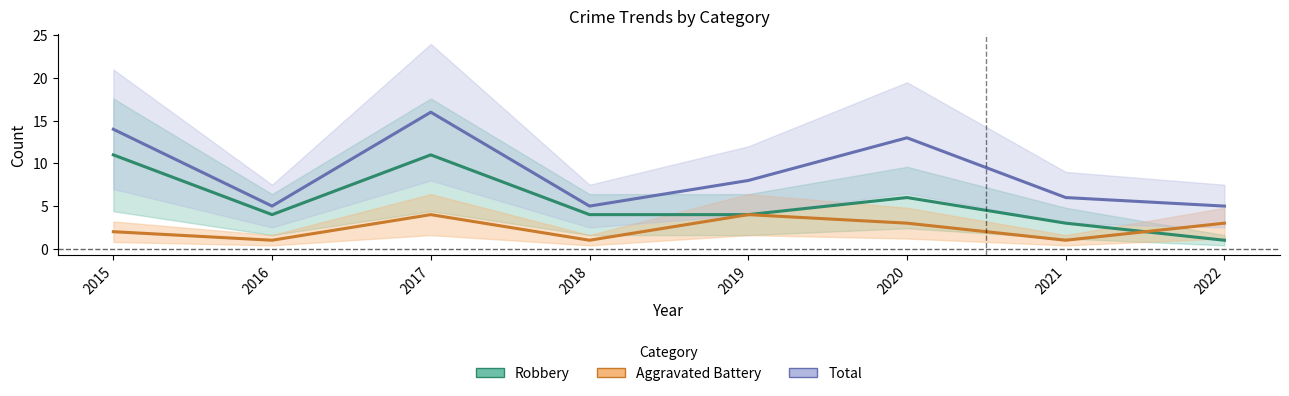

What is the difference between the maximum and minimum values in the Total series?

11